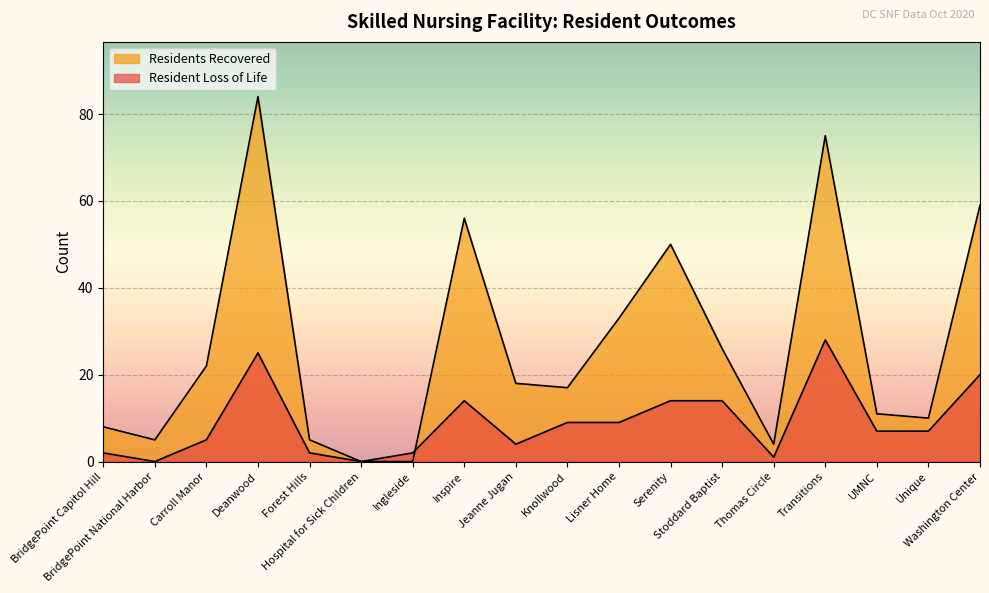

Where is the first local maximum for Resident Loss of Life?

Deanwood